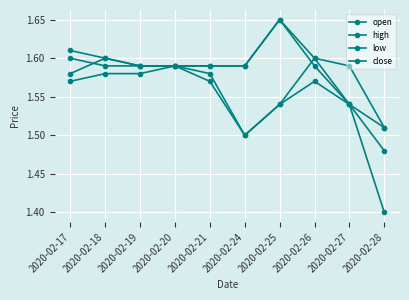

True or false: close has a value of 0.8 at 2020-02-25.

False